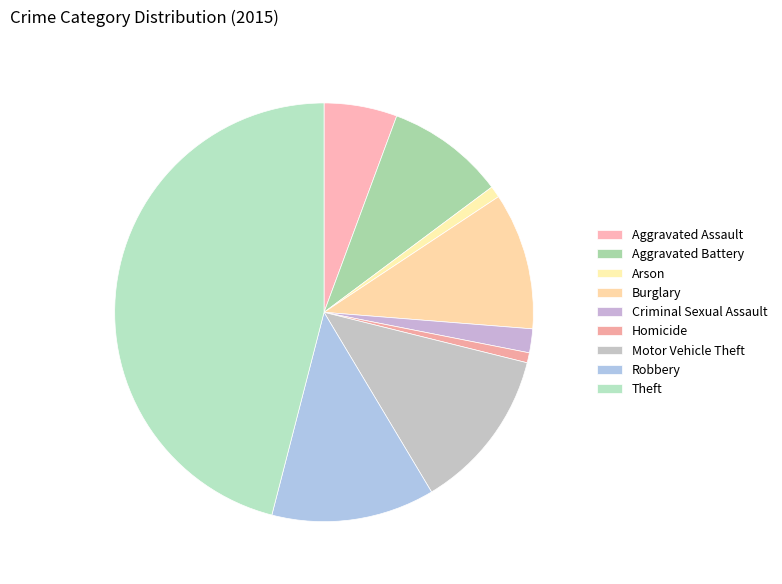

What portion of the pie excludes Burglary?

89.4%